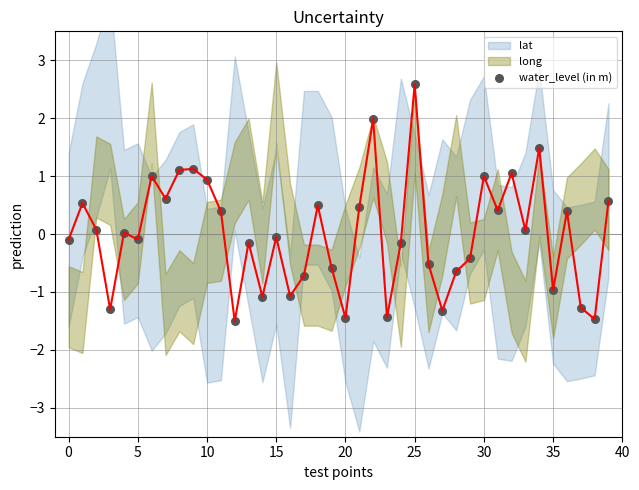

What is the range of Y values (max minus min)?

4.1